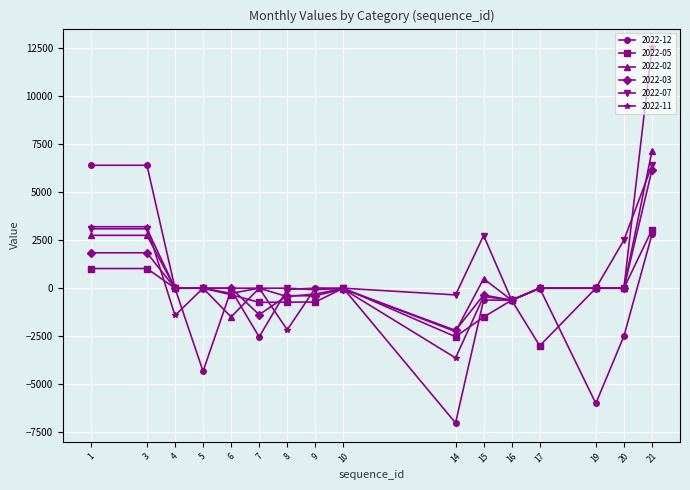

What is the sum of all 2022-03 values?

4464.6